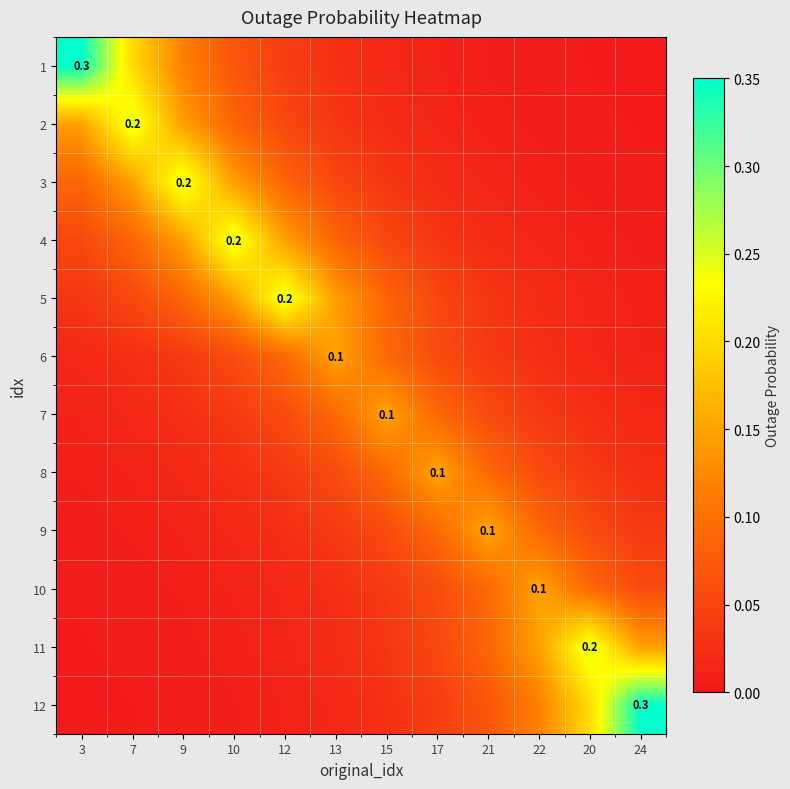

At which label is 6 closest to 0?

24